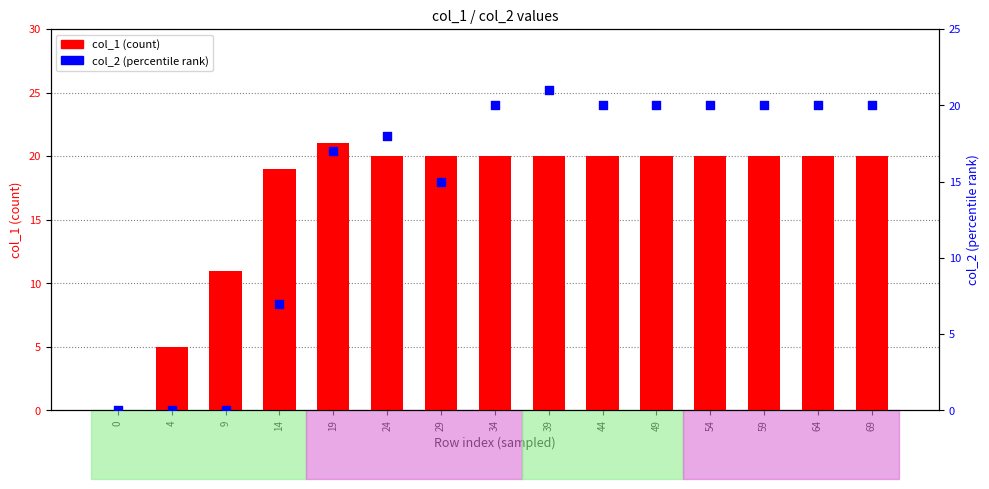

At which category is the sum across all series the highest?

39